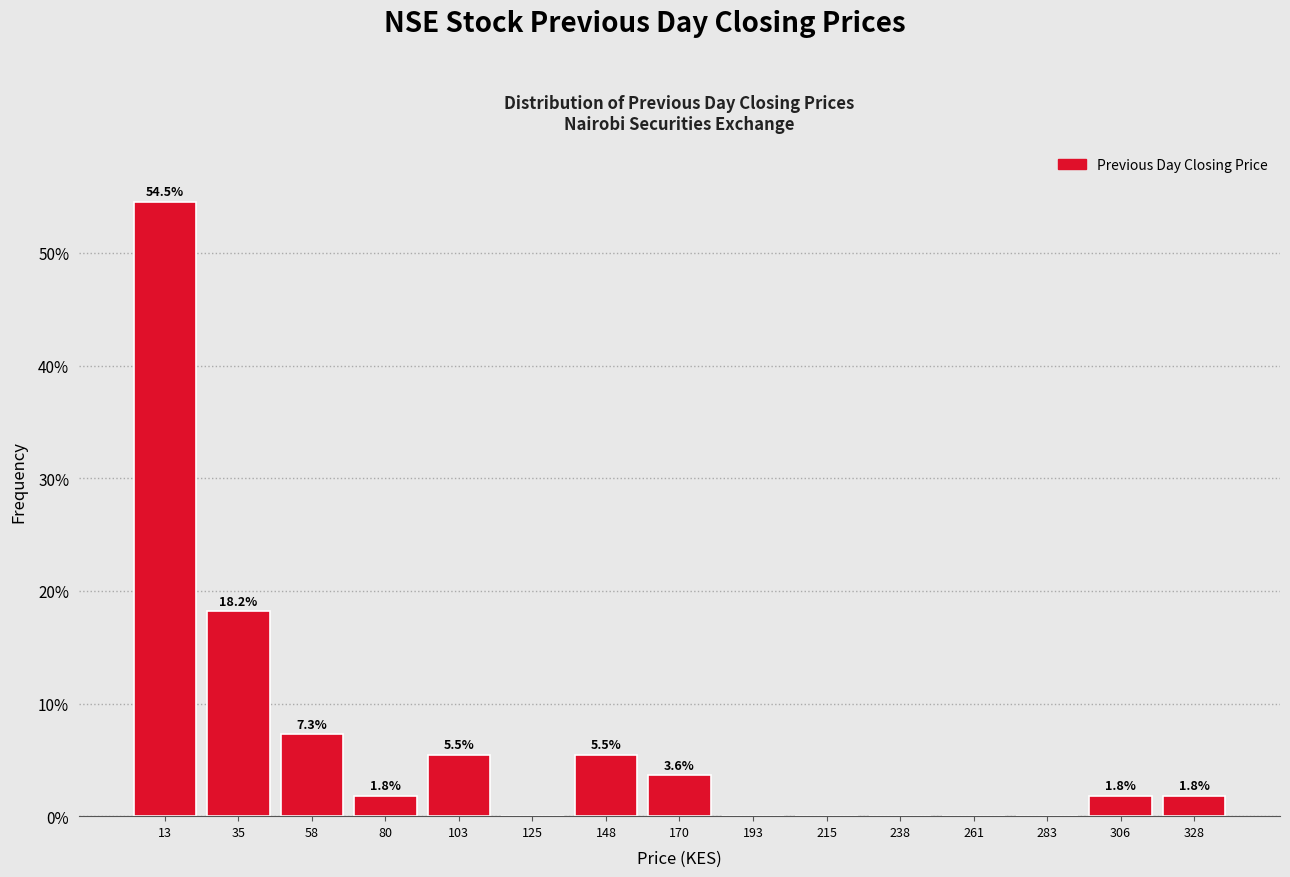

Which range on the x-axis has the tallest bar?

0 to 25